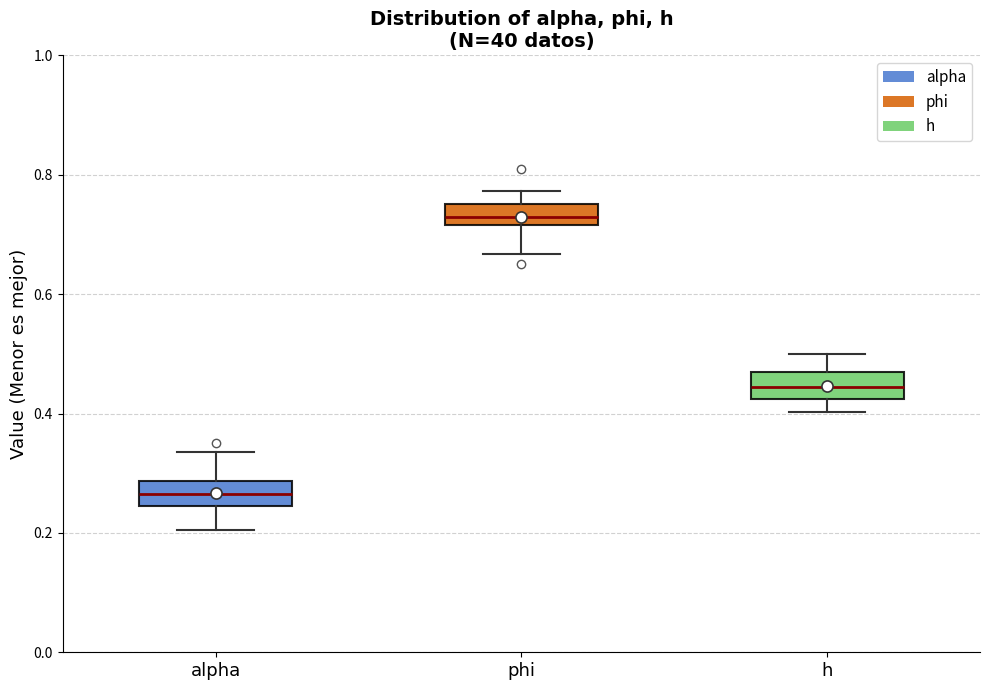

Where does the median line of the box for h sit on the y-axis? The values are not printed on the chart, so give them approximately, as read against the axis.

0.44